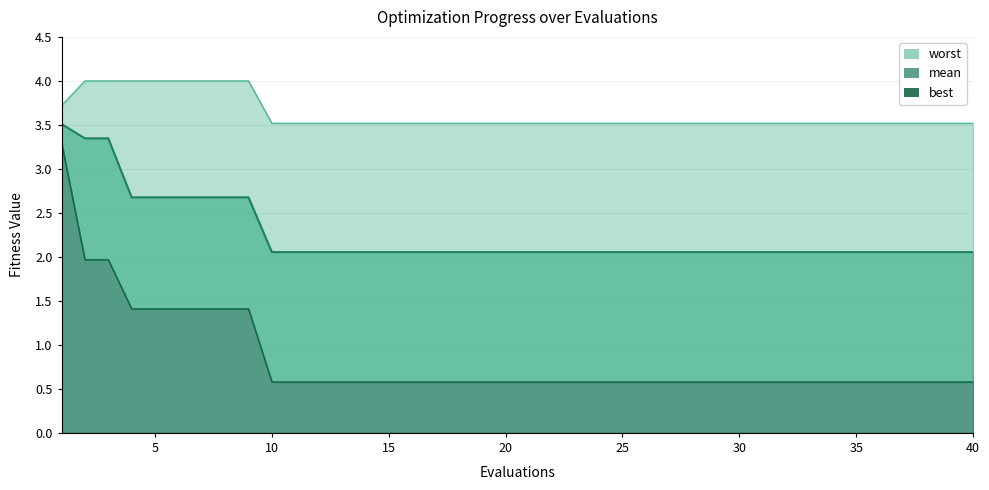

At which label is mean closest to 2?

10